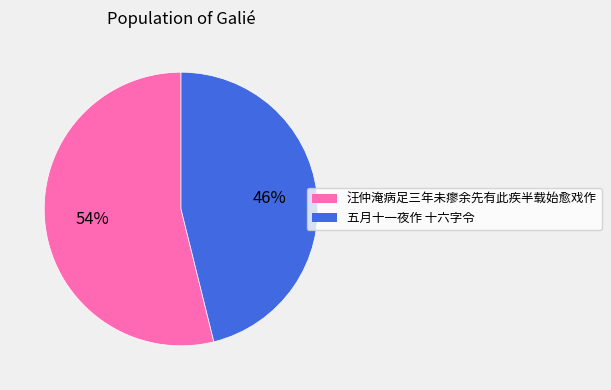

Is there any slice that represents more than half of the pie?

Yes